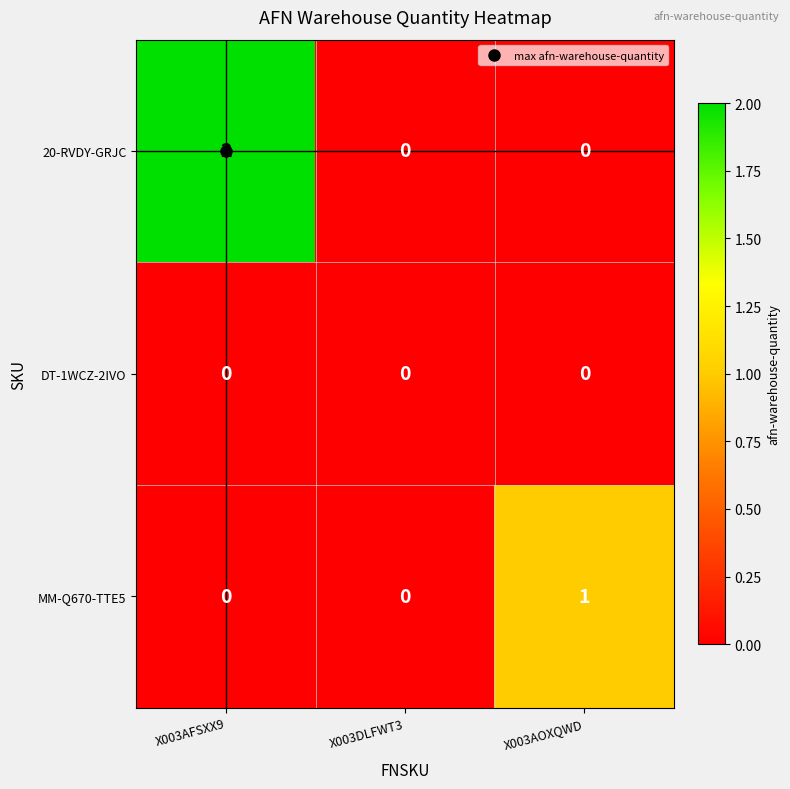

How many data points does each series have?

3